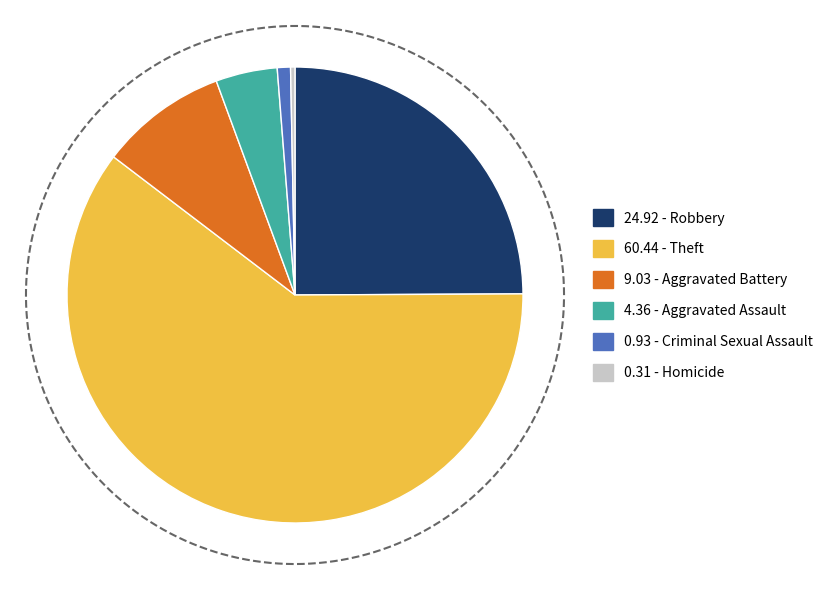

Rank the categories by value from highest to lowest.

Theft, Robbery, Aggravated Battery, Aggravated Assault, Criminal Sexual Assault, Homicide